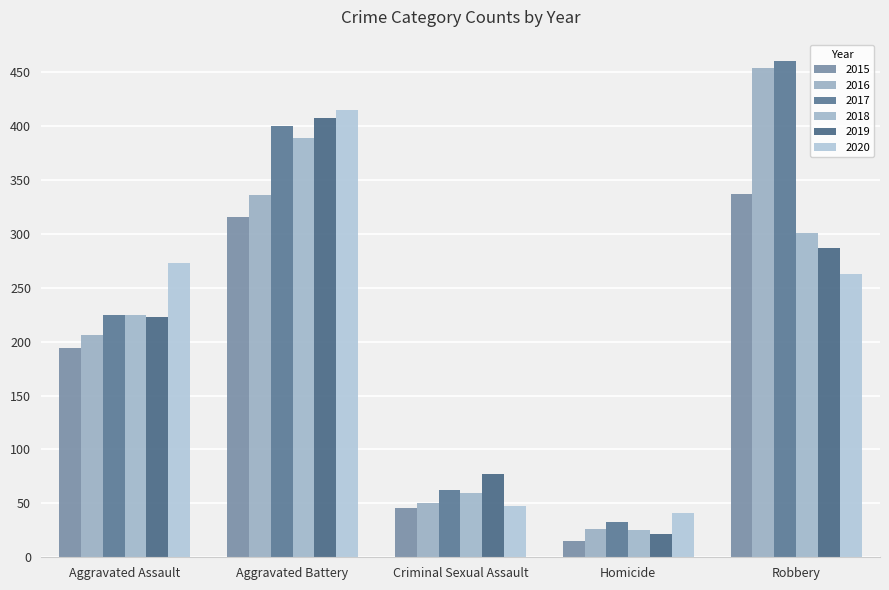

Count the number of categories in the chart.

5